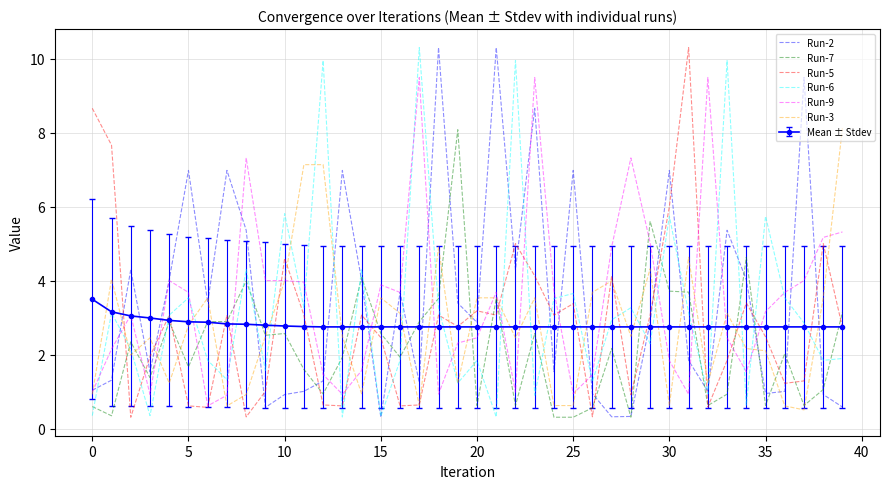

What is the minimum value for Mean ± Stdev?

2.8